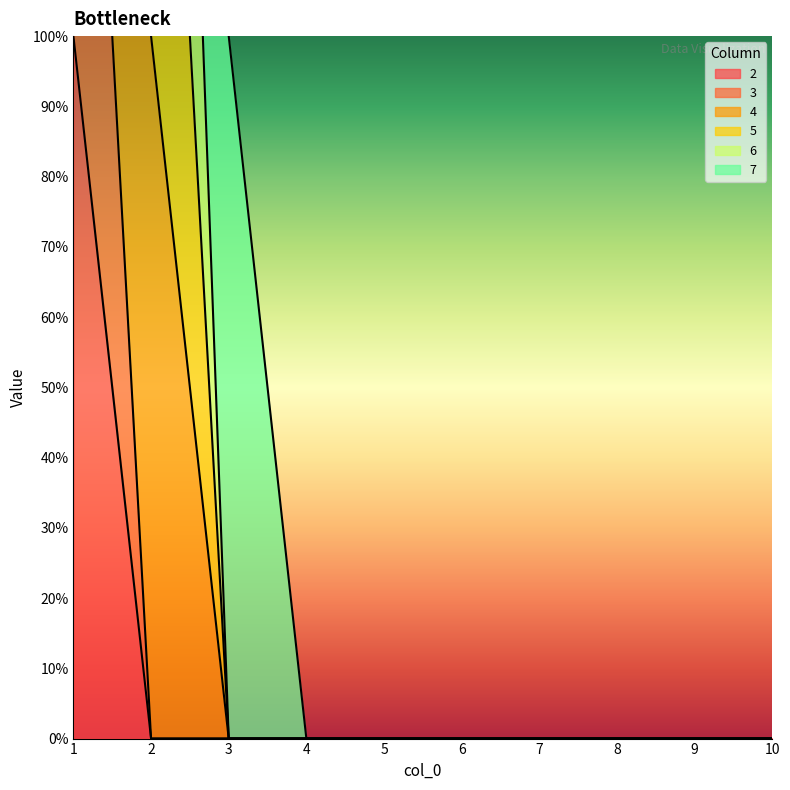

True or false: 4 and 3 intersect in this chart.

False